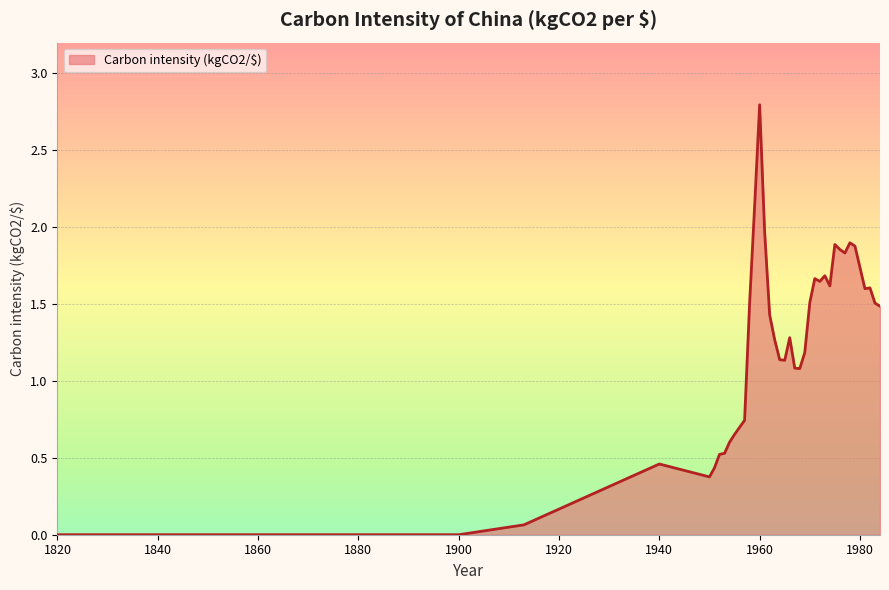

What is the maximum value shown in the chart?

2.8